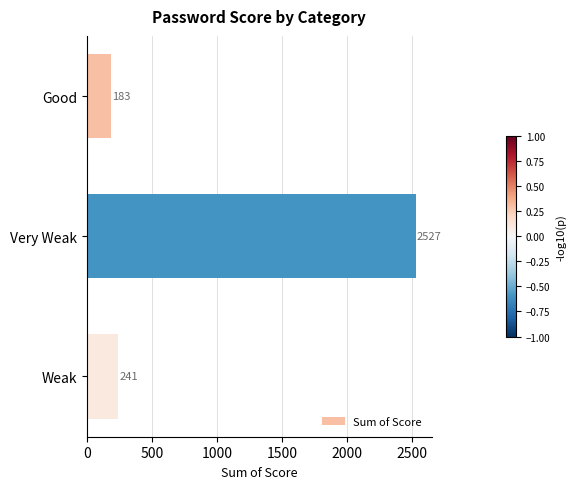

Is it true that the value at Weak is 241?

True